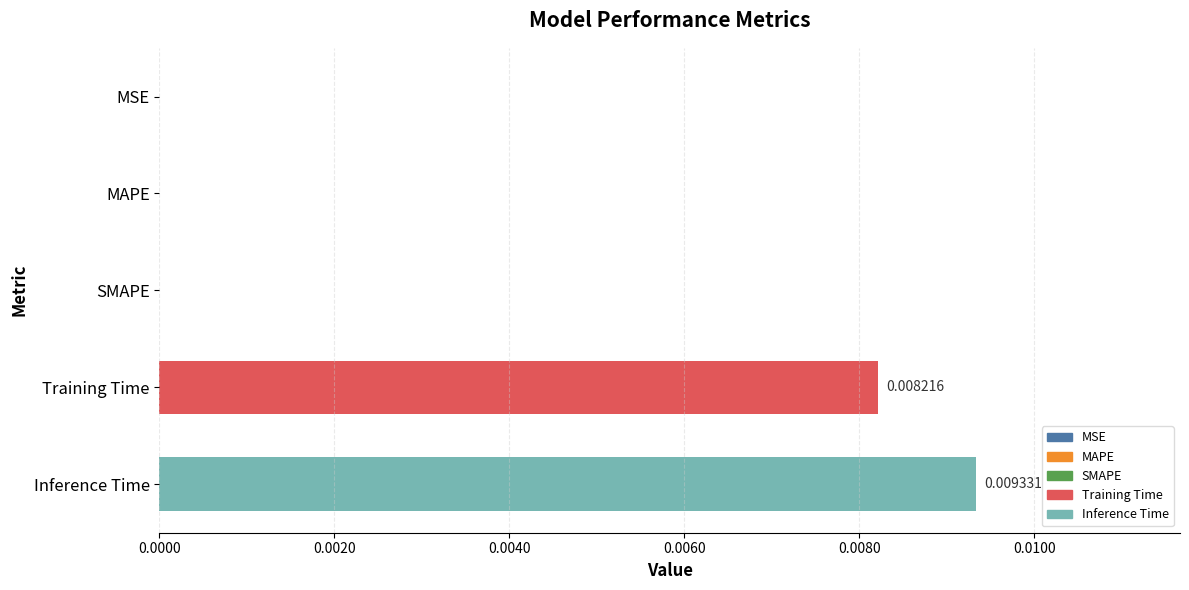

Which label corresponds to the largest value in the chart?

Inference Time